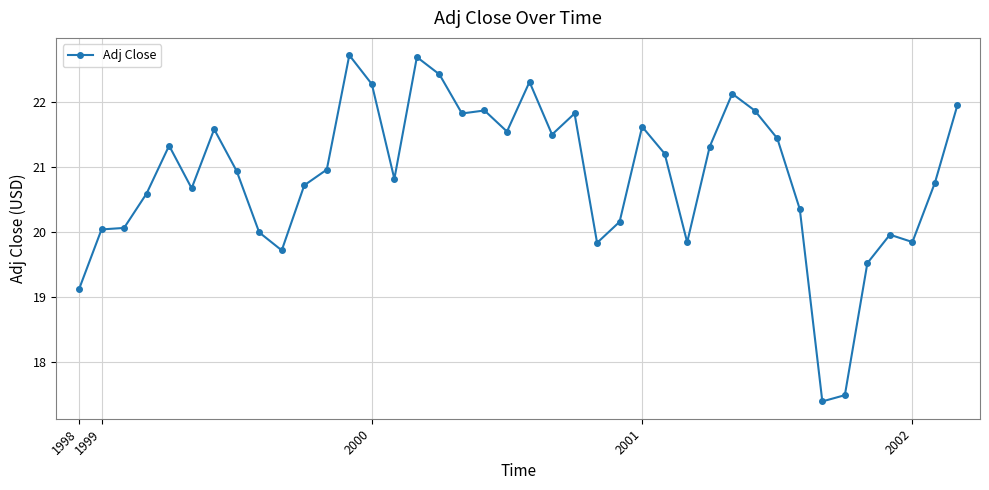

What is the difference between the second highest and second lowest values?

5.2